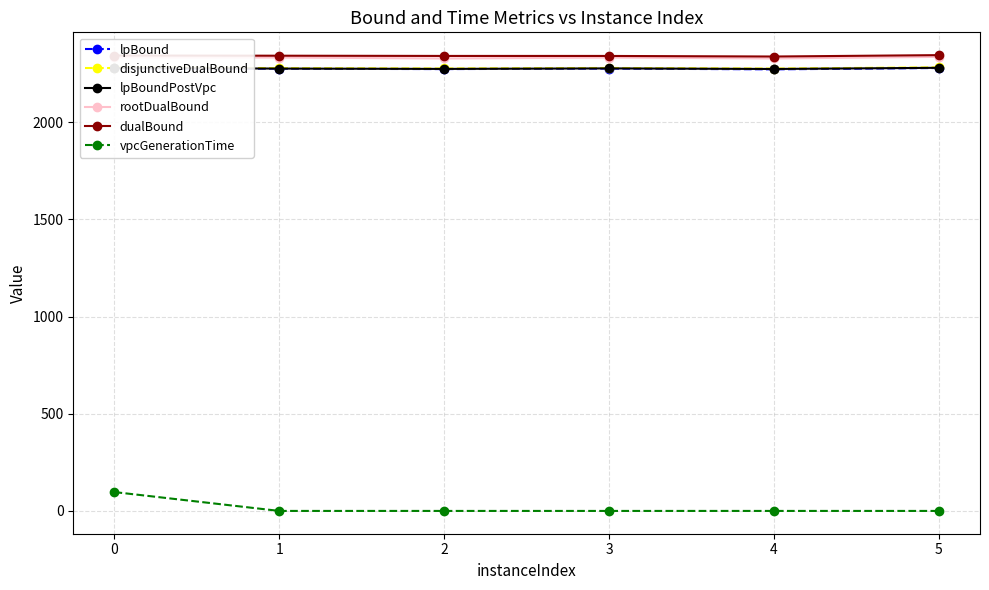

What is the average value of the lpBound series?

2274.7